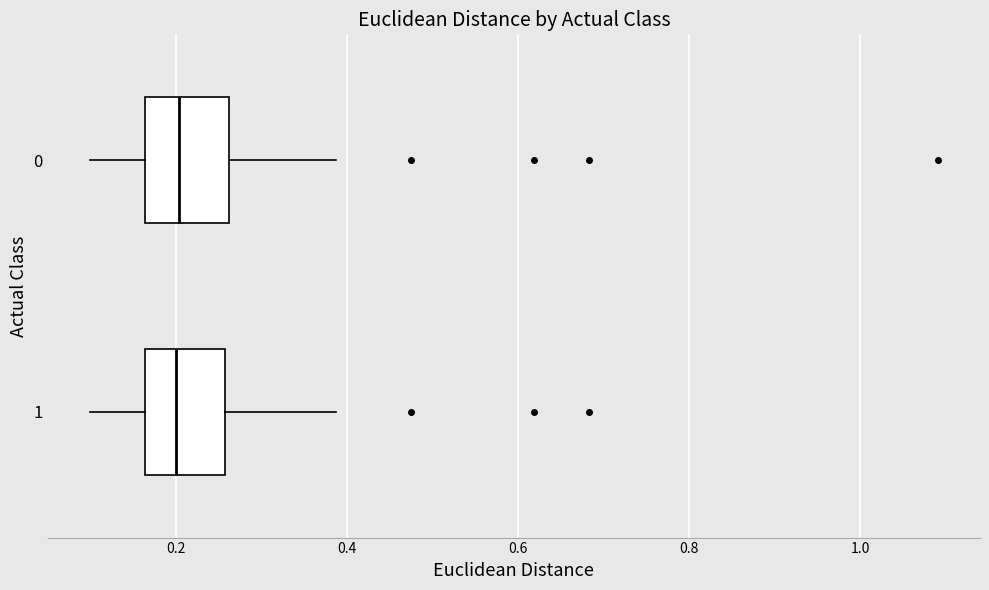

Reading bottom to top, transcribe this box plot: for each box, give where its median line is, the range the box spans, and where its two whiskers end, as read against the x-axis. The values are not printed on the chart, so give them approximately, as read against the axis.

1: median 0.20, box 0.16 to 0.26, whiskers 0.10 to 0.38
0: median 0.20, box 0.16 to 0.26, whiskers 0.10 to 0.38